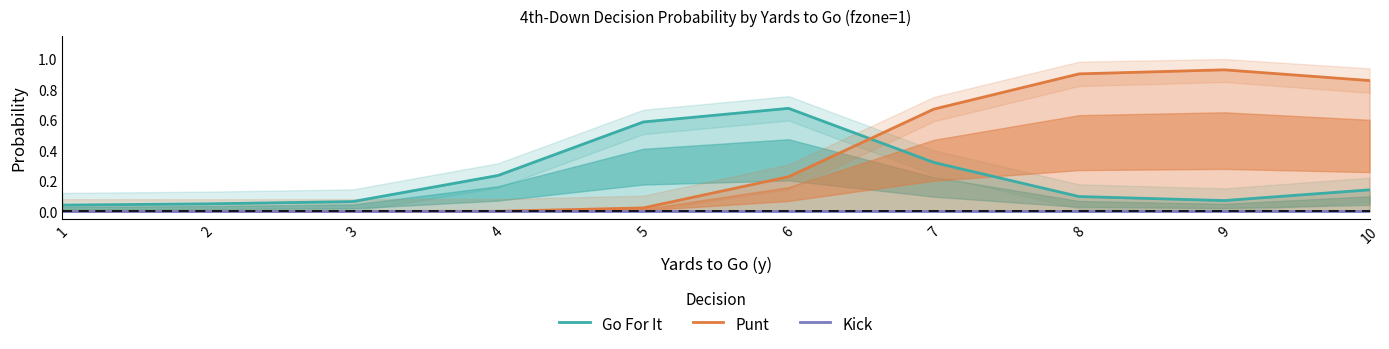

In Go For It, how many points are higher than both neighbors (excluding endpoints)?

1